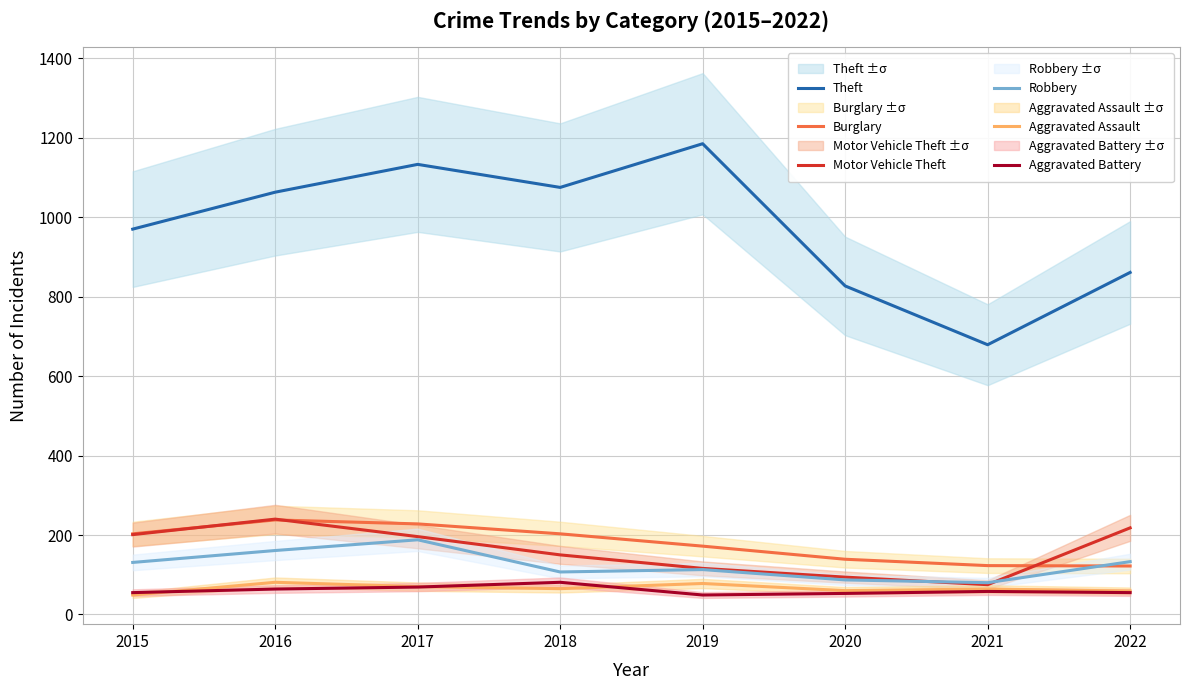

What is the difference between the maximum and minimum values in the Motor Vehicle Theft series?

165